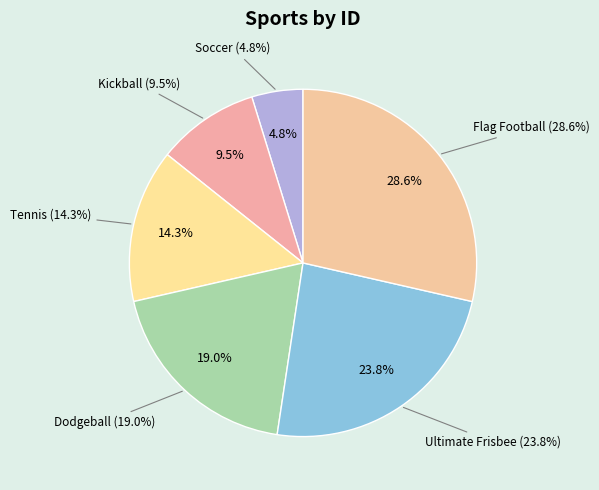

Does Soccer account for over 50% of the chart?

No